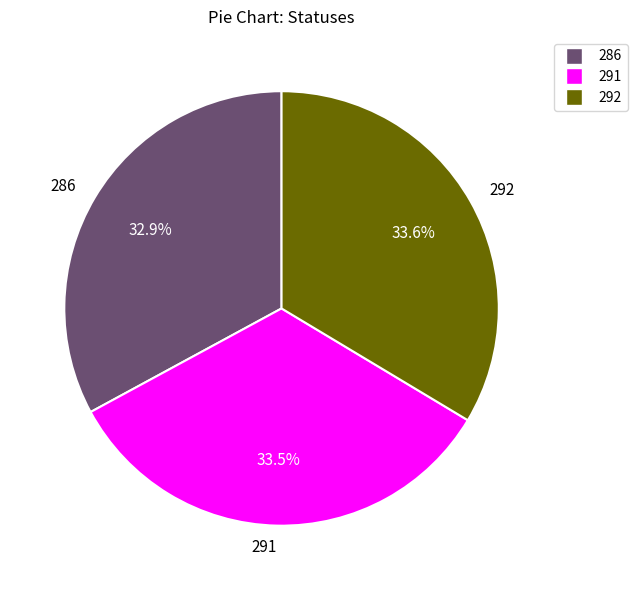

Do 292 and 286 together represent more than half of the pie?

Yes